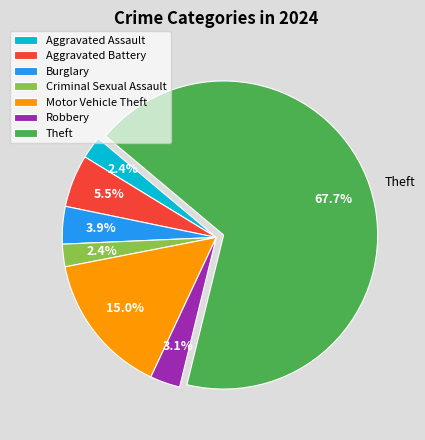

To the nearest percent, what is the difference between the Criminal Sexual Assault and Motor Vehicle Theft slice percentages?

13%